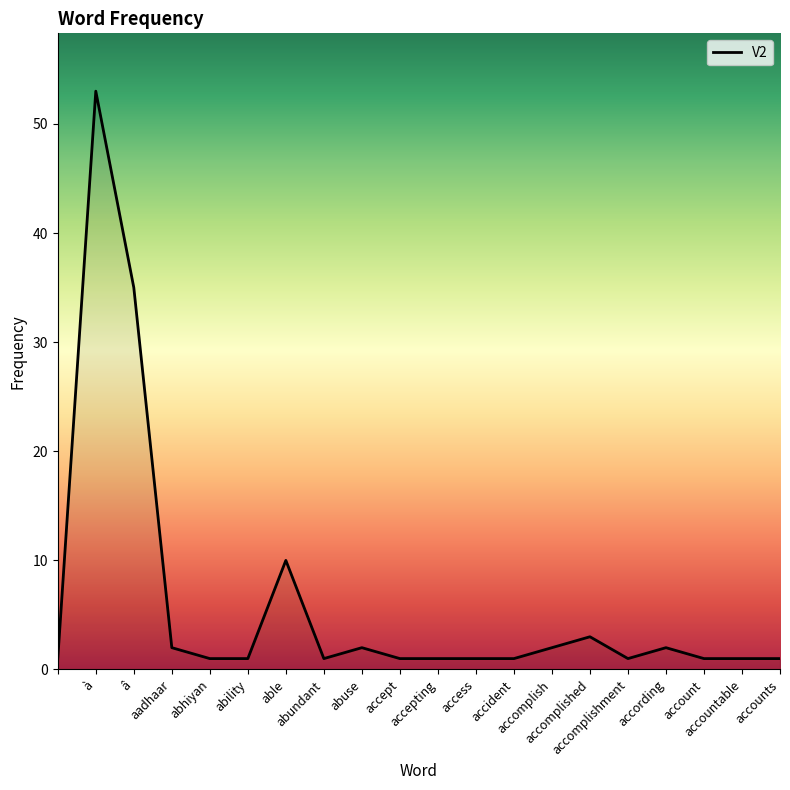

What is the greatest value displayed?

53